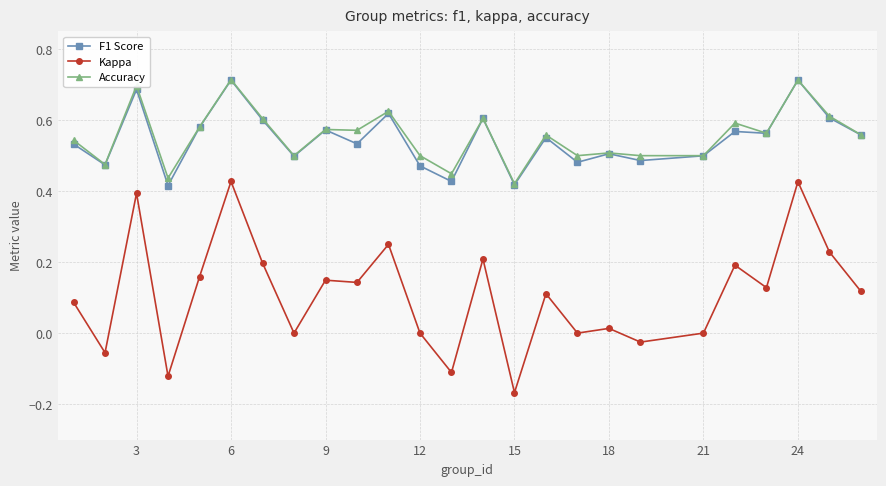

True or false: Accuracy and Kappa intersect in this chart.

False